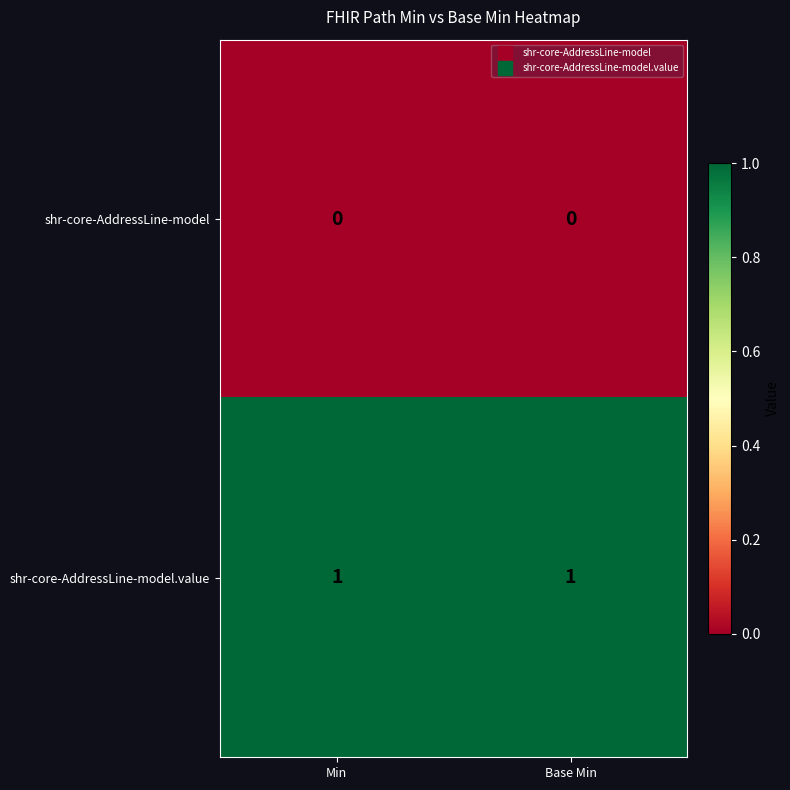

Is it true that shr-core-AddressLine-model.value equals 1 at Min?

True